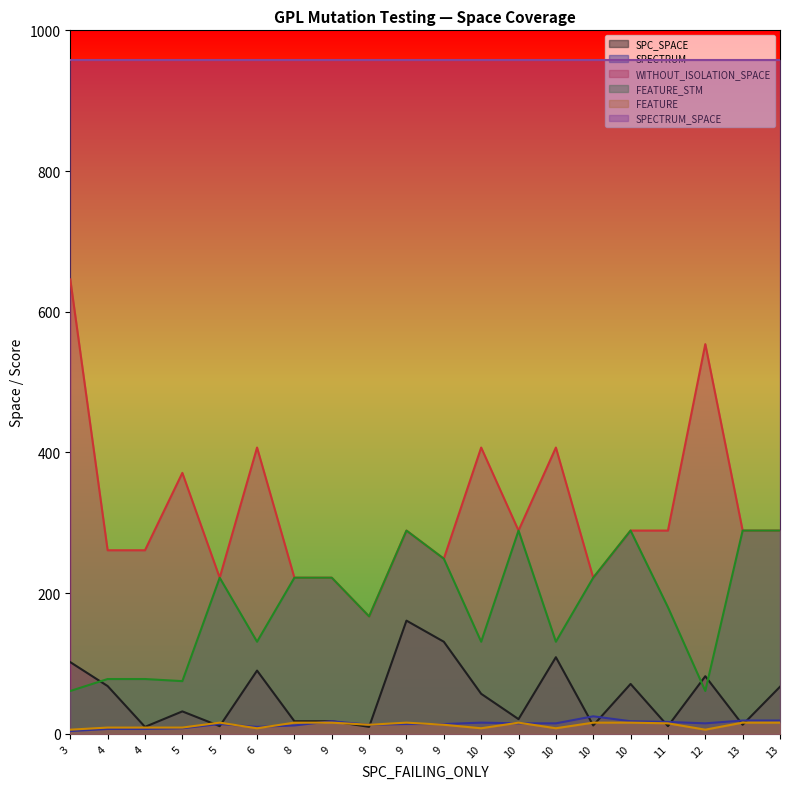

What is the lowest value of the SPECTRUM series?

4